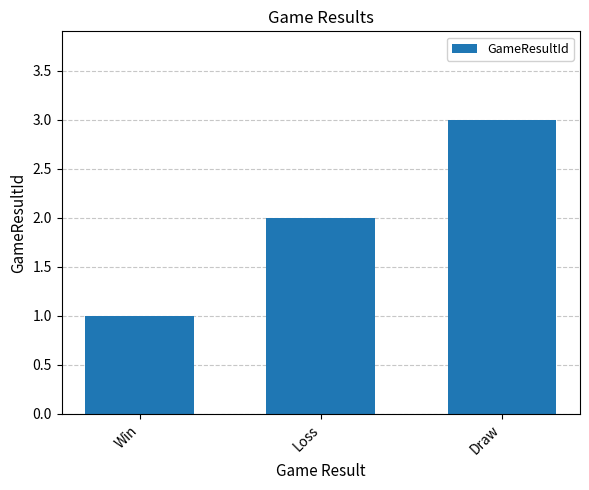

Rank the categories by value from highest to lowest.

Draw, Loss, Win